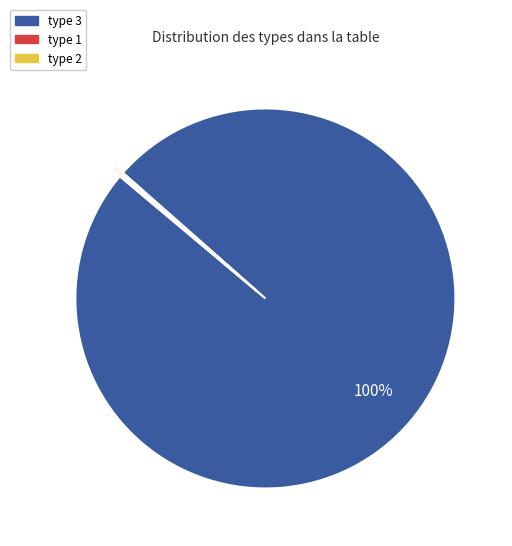

To the nearest percent, what is the average slice percentage?

33%